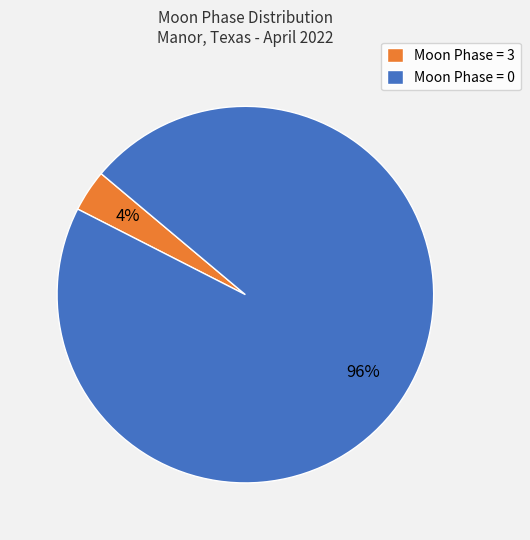

Which category accounts for the majority?

Moon Phase = 0